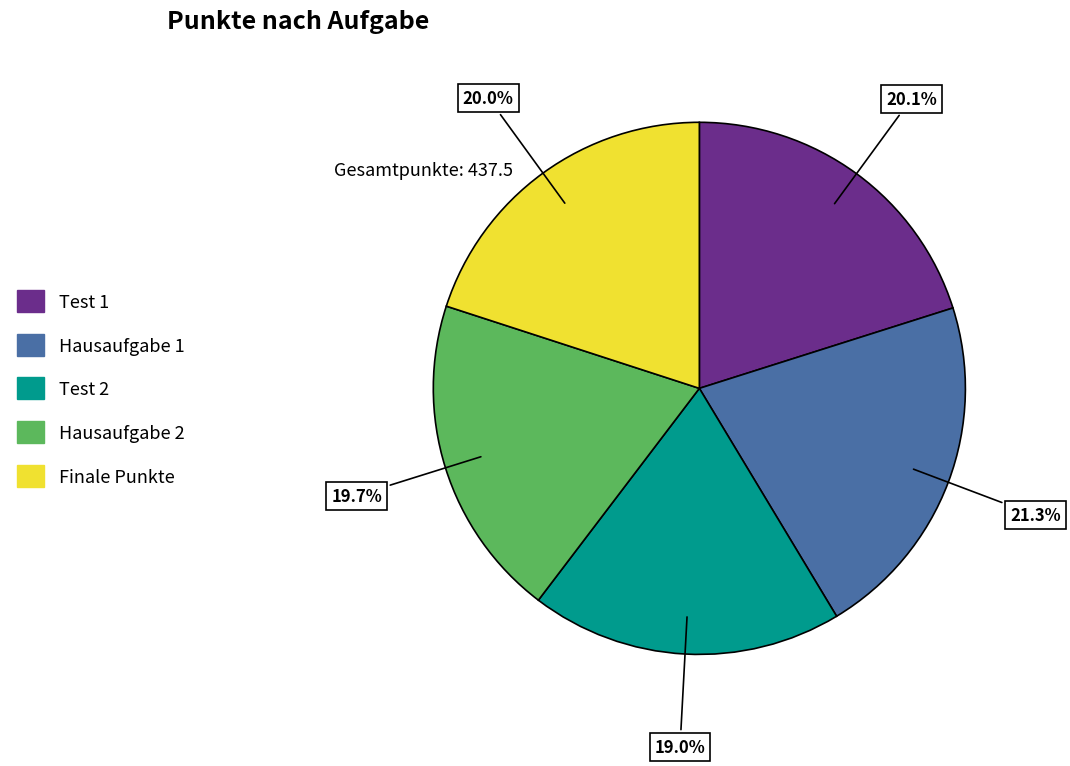

How much of the chart is everything except Test 1?

79.9%